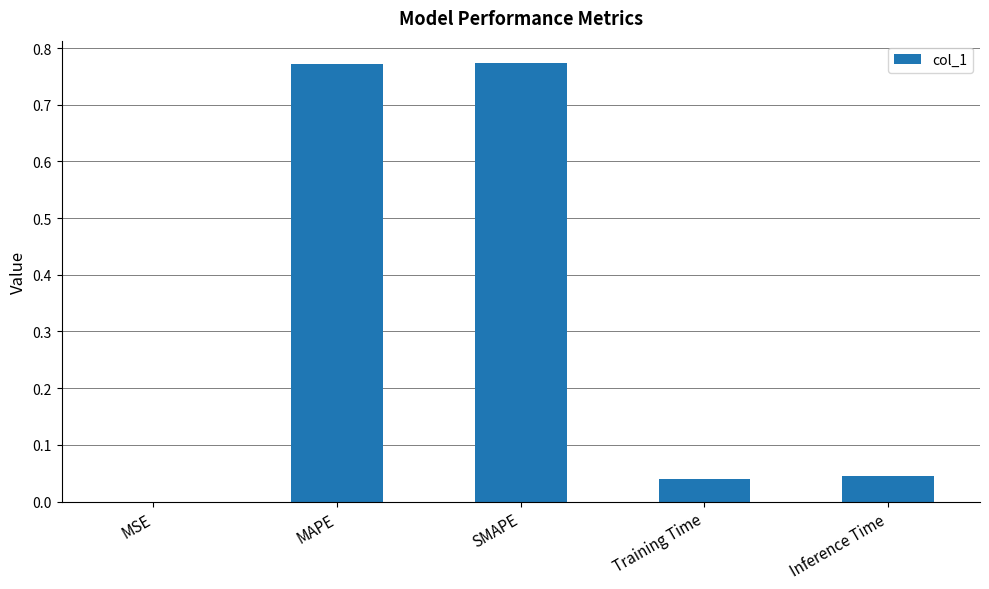

Which has a higher value, MAPE or Training Time?

MAPE